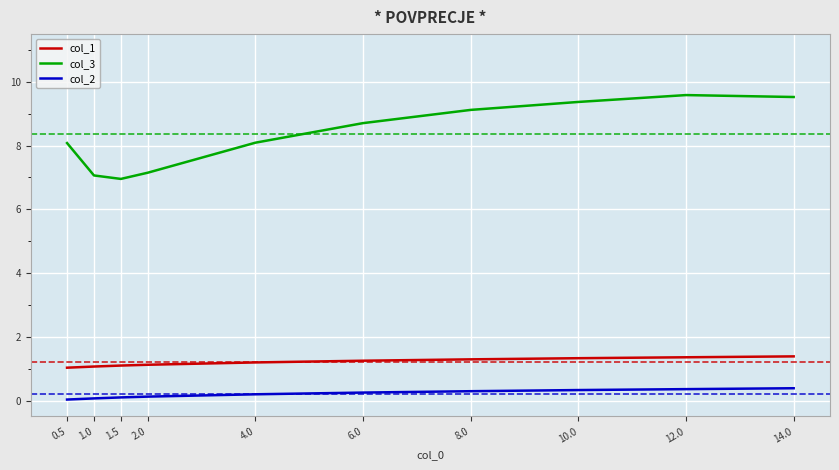

Where is the first local minimum for col_3?

1.5